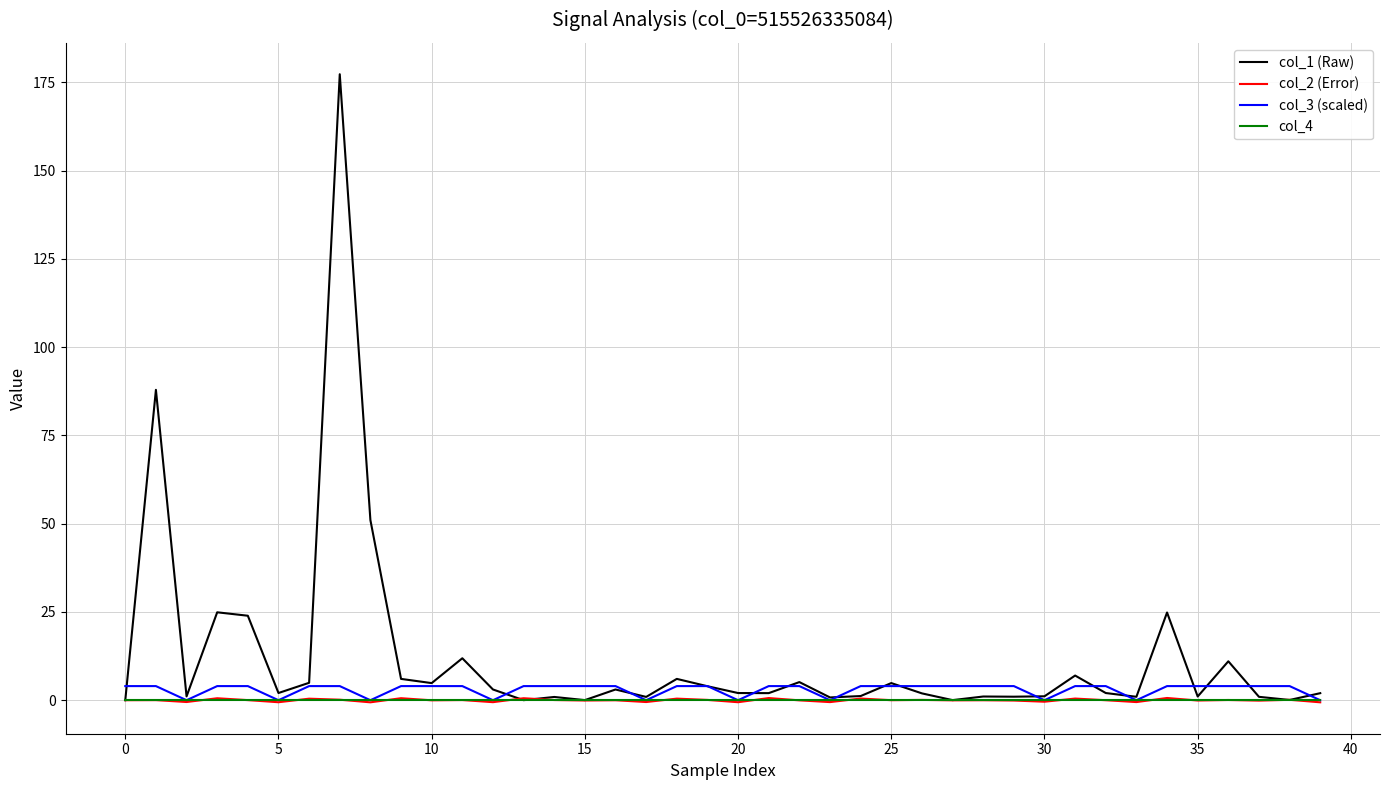

What is the greatest value displayed?

177.3